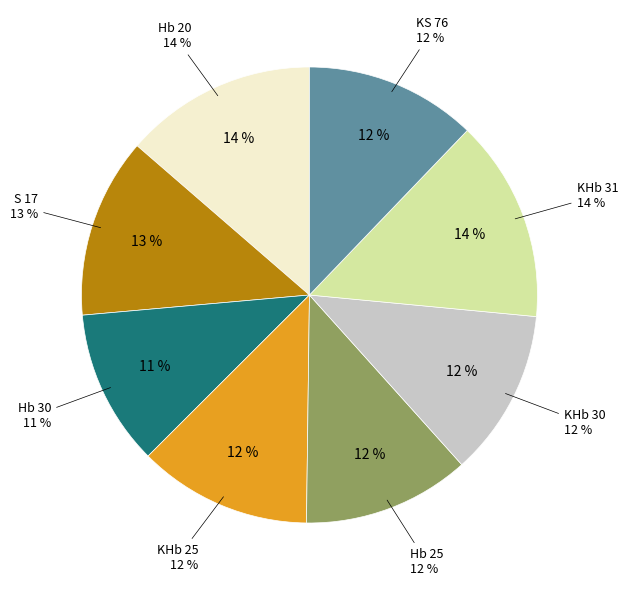

Is the sum of KHb 30 and Hb 25 greater than half?

No